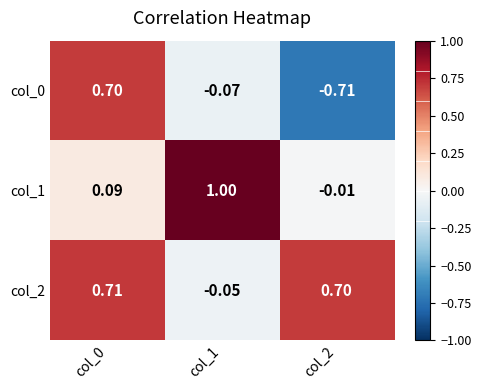

Is the value of col_2 at col_1 greater than the value of col_1 at col_0?

No